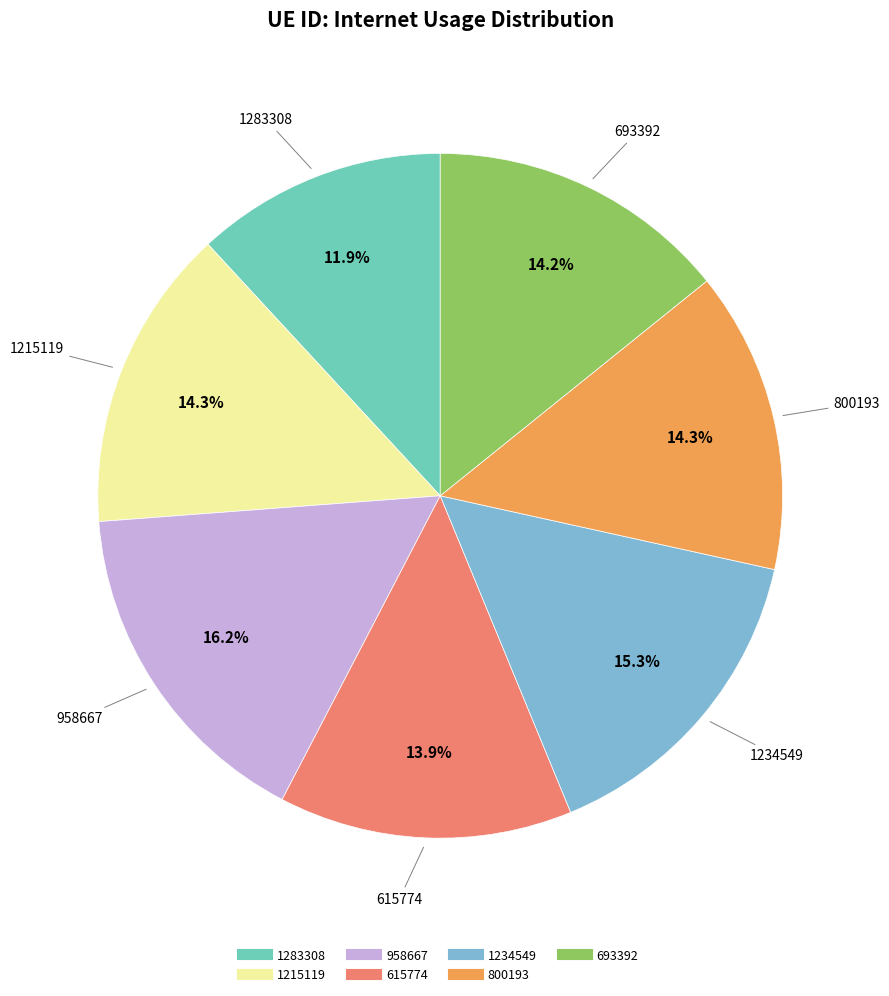

Is it true that 1234549 is 15% of the pie?

True